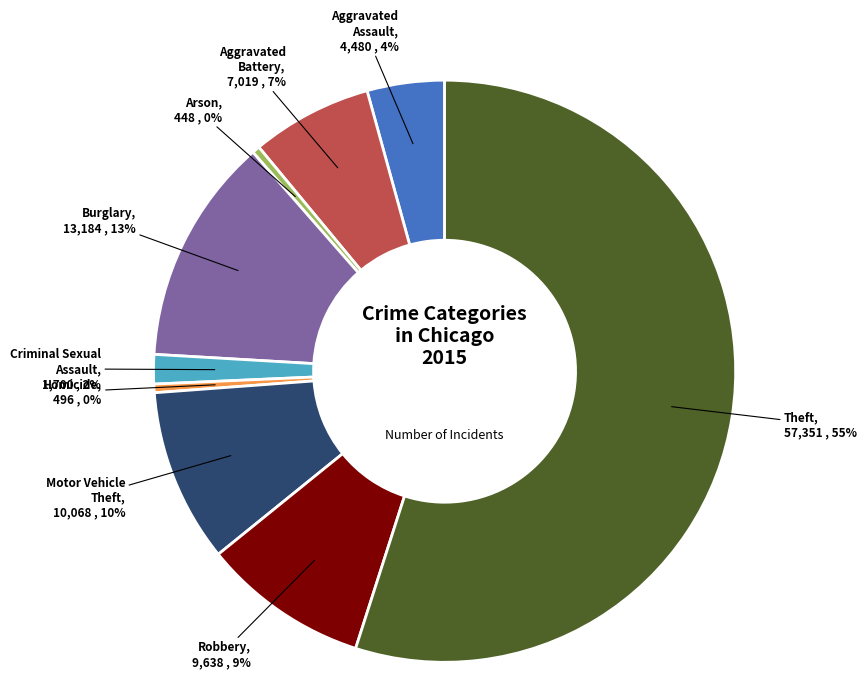

To the nearest percent, what is the difference between the largest and smallest slice percentages?

55%